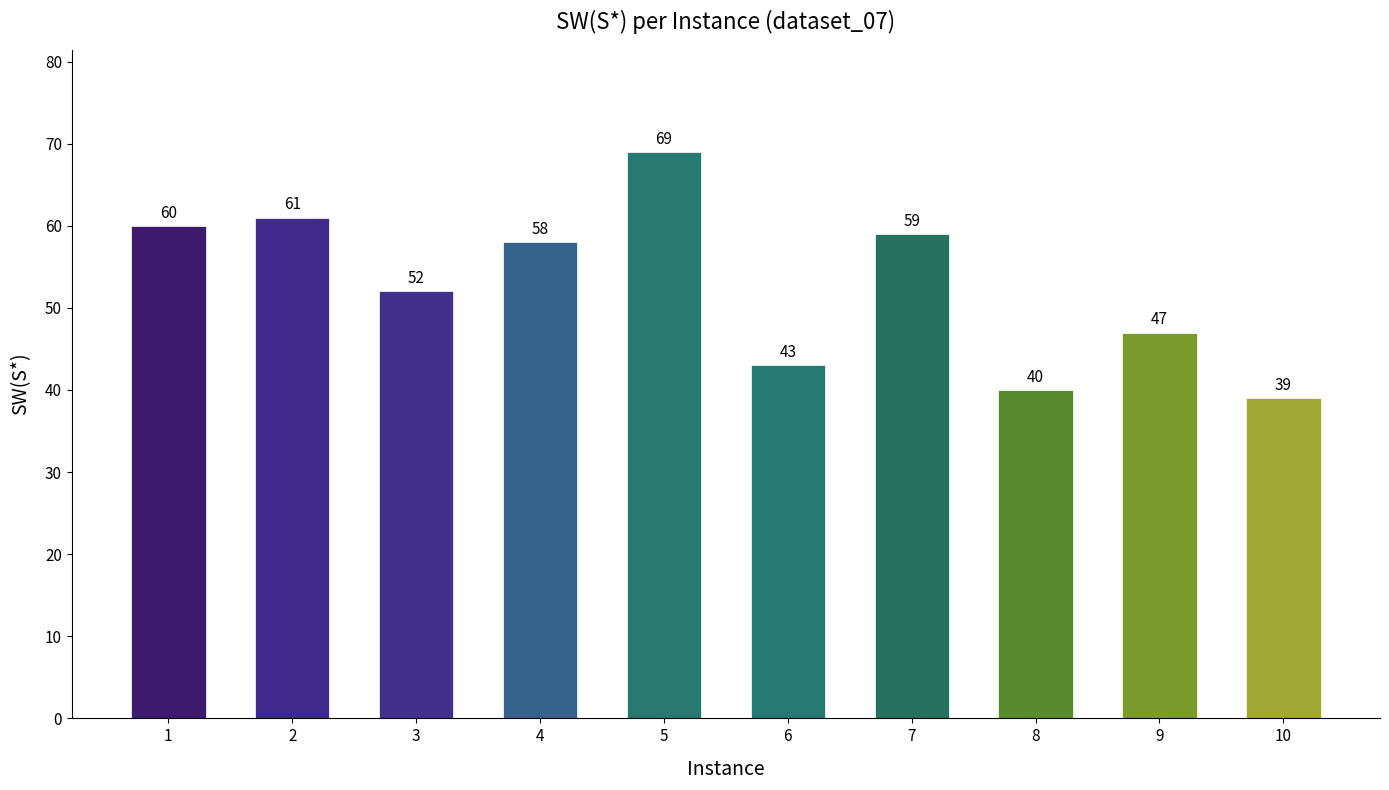

What is the sum of all values?

528